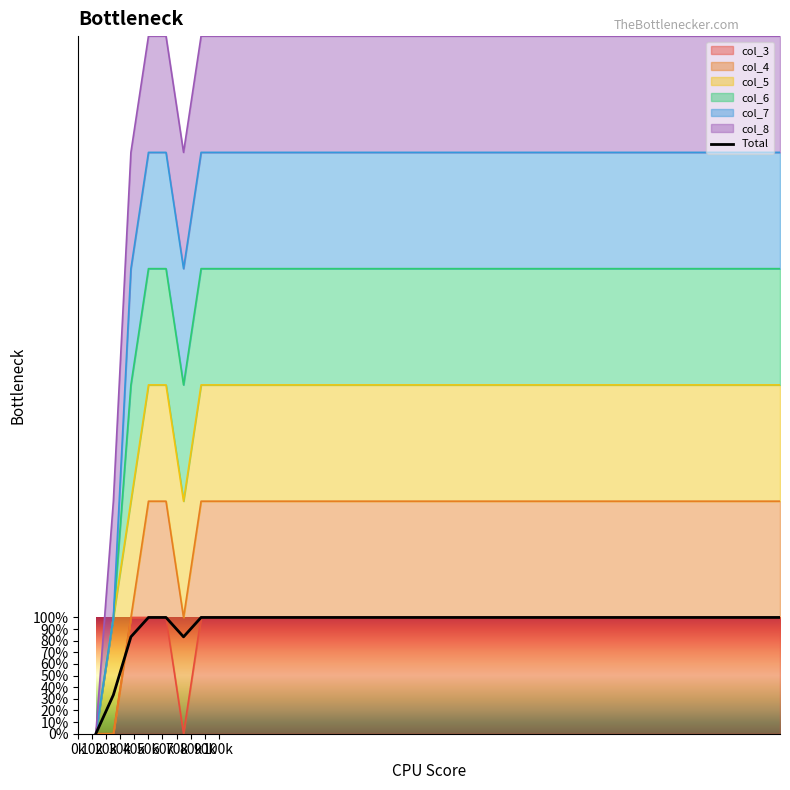

How many categories are shown in the chart?

40